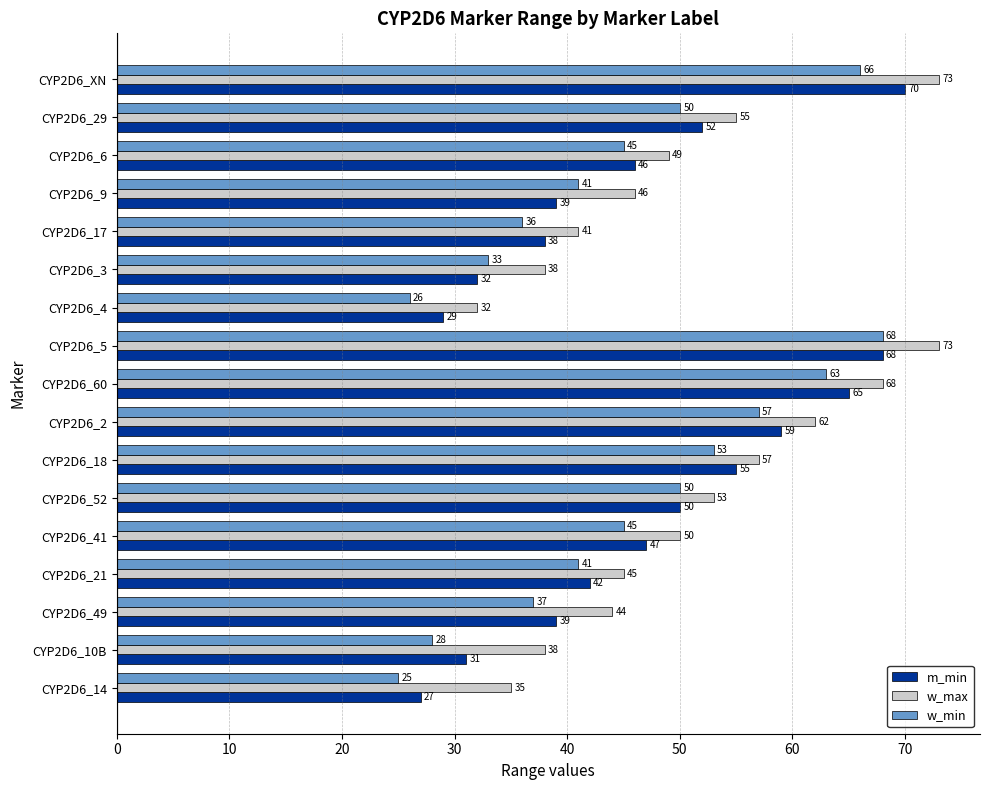

Where is w_max nearest to the value 52?

CYP2D6_52